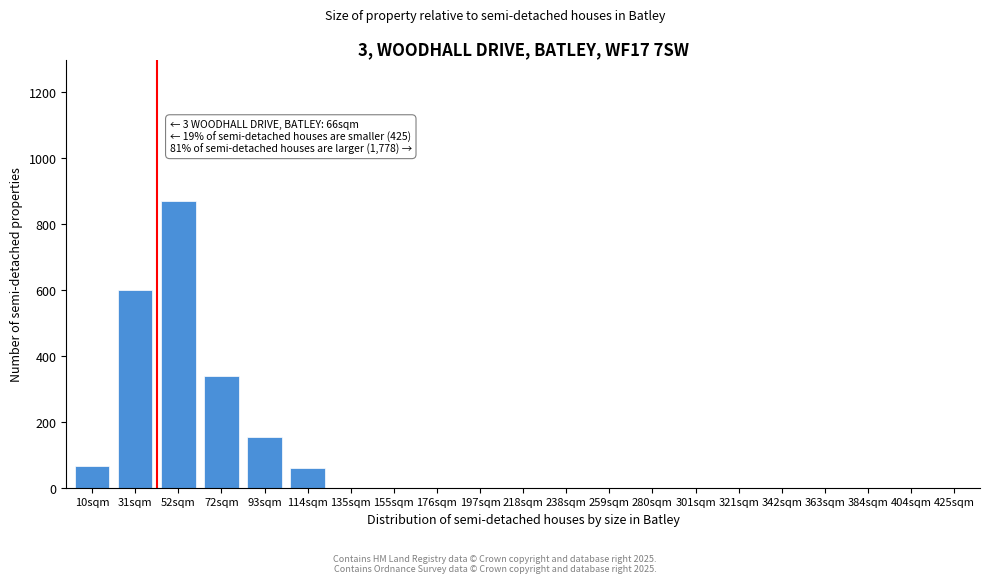

What is the sum of all values?

2090